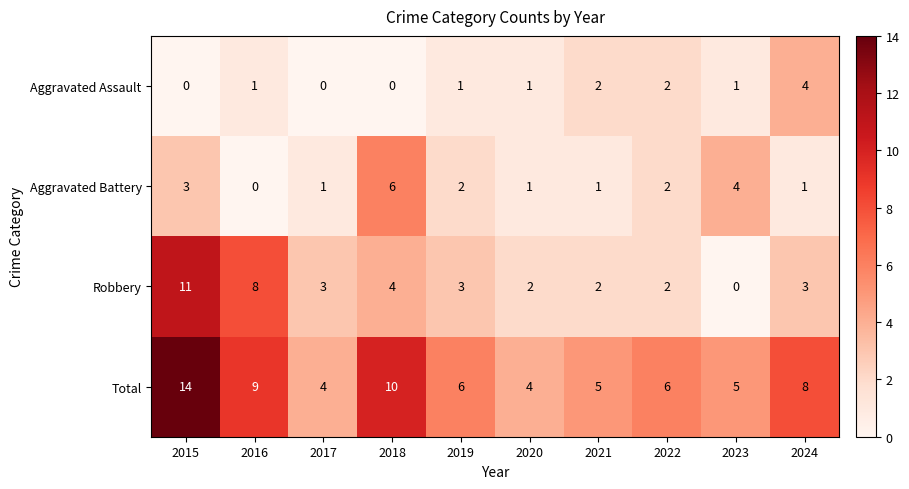

How many data points in Robbery are less than 3?

4